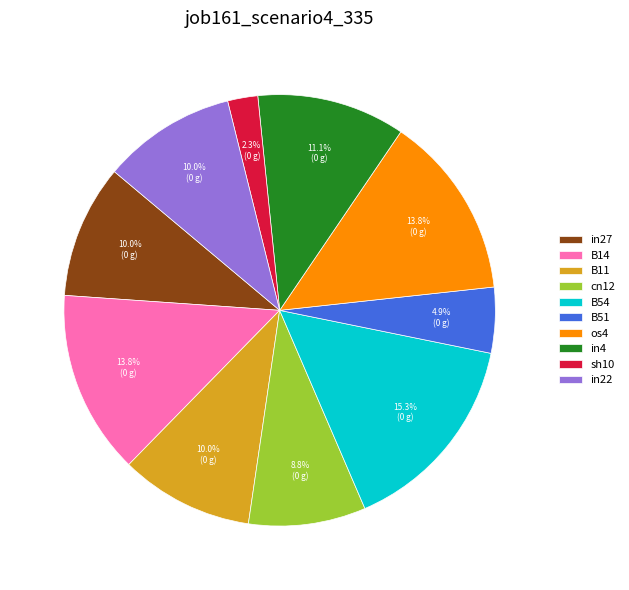

Which has a higher value, B11 or B54?

B54